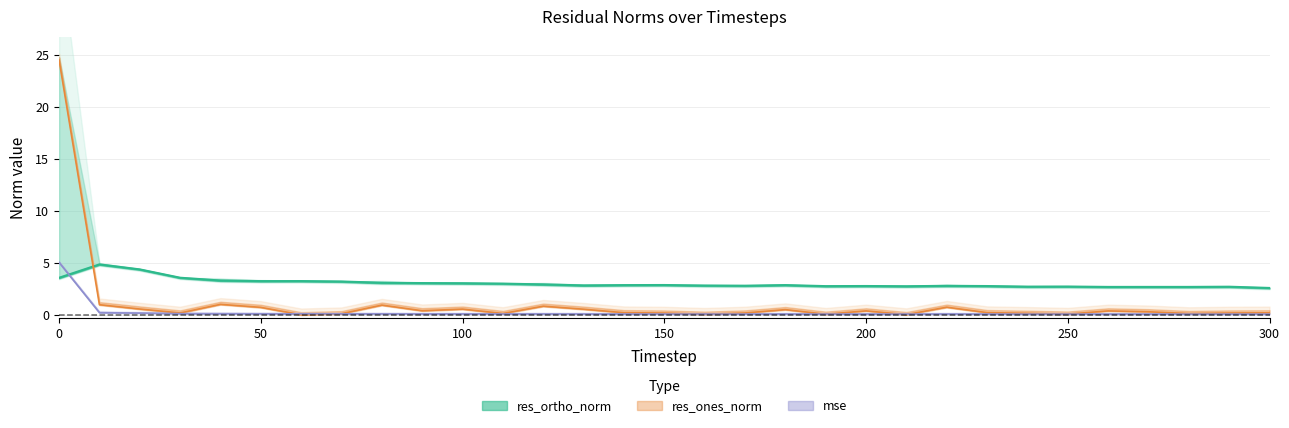

Reading right to left, extract all data points from this chart.

mse: 300=0.1	290=0.1	280=0.1	270=0.1	260=0.1	250=0.1	240=0.1	230=0.1	220=0.1	210=0.1	200=0.1	190=0.1	180=0.1	170=0.1	160=0.1	150=0.1	140=0.1	130=0.1	120=0.1	110=0.1	100=0.1	90=0.1	80=0.1	70=0.1	60=0.1	50=0.1	40=0.1	30=0.1	20=0.2	10=0.2	0=5.0
res_ones_norm: 300=0.2	290=0.2	280=0.1	270=0.3	260=0.4	250=0.1	240=0.1	230=0.2	220=0.7	210=0.0	200=0.4	190=0.1	180=0.5	170=0.2	160=0.1	150=0.2	140=0.2	130=0.5	120=0.8	110=0.1	100=0.5	90=0.4	80=0.9	70=0.1	60=0.0	50=0.7	40=1.0	30=0.2	20=0.6	10=1.0	0=24.5
res_ortho_norm: 300=2.6	290=2.7	280=2.7	270=2.7	260=2.7	250=2.7	240=2.7	230=2.8	220=2.8	210=2.7	200=2.8	190=2.8	180=2.9	170=2.8	160=2.8	150=2.9	140=2.9	130=2.8	120=2.9	110=3.0	100=3.0	90=3.1	80=3.1	70=3.2	60=3.2	50=3.2	40=3.3	30=3.6	20=4.4	10=4.8	0=3.6